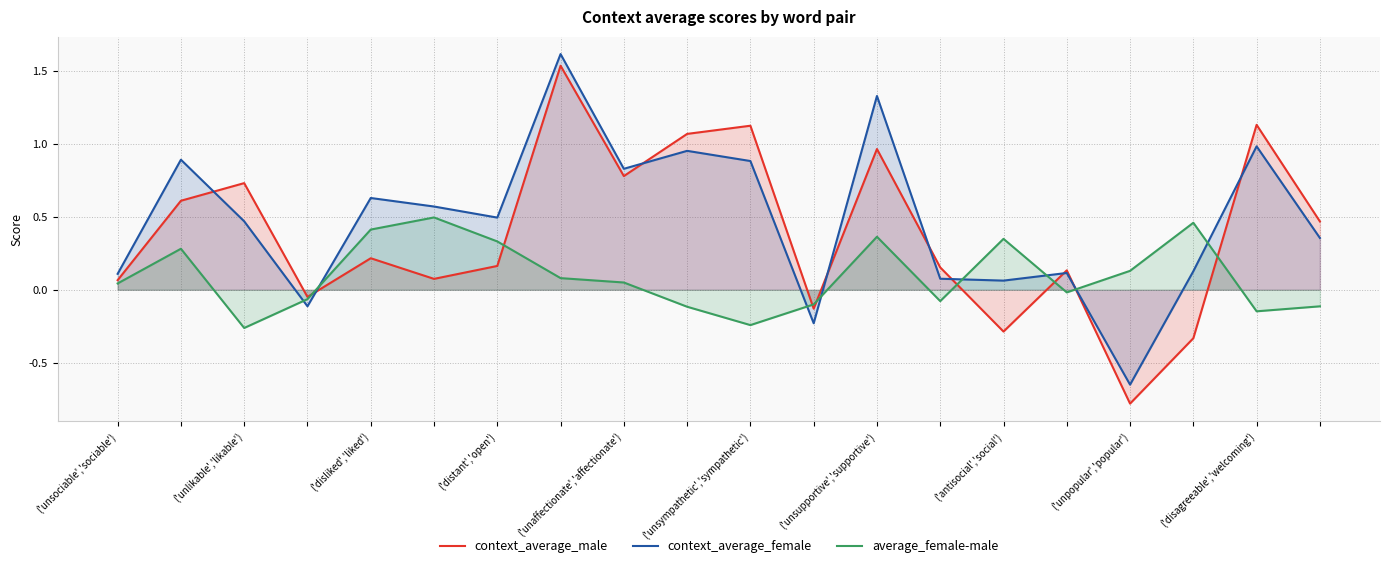

Is it true that context_average_male equals 0.3 at ('disagreeable','welcoming')?

False